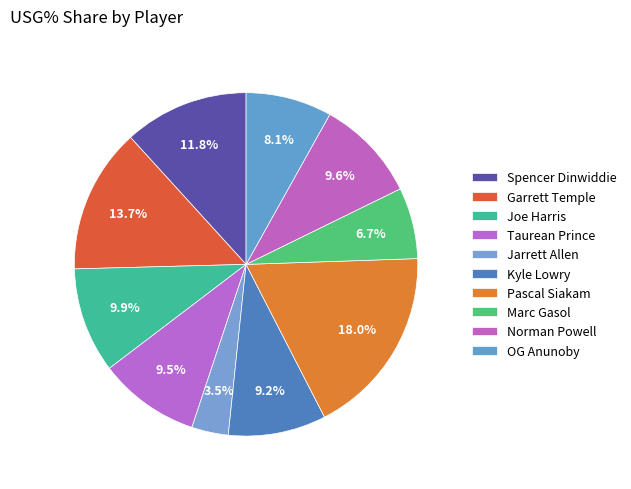

How many segments does this pie chart have?

10